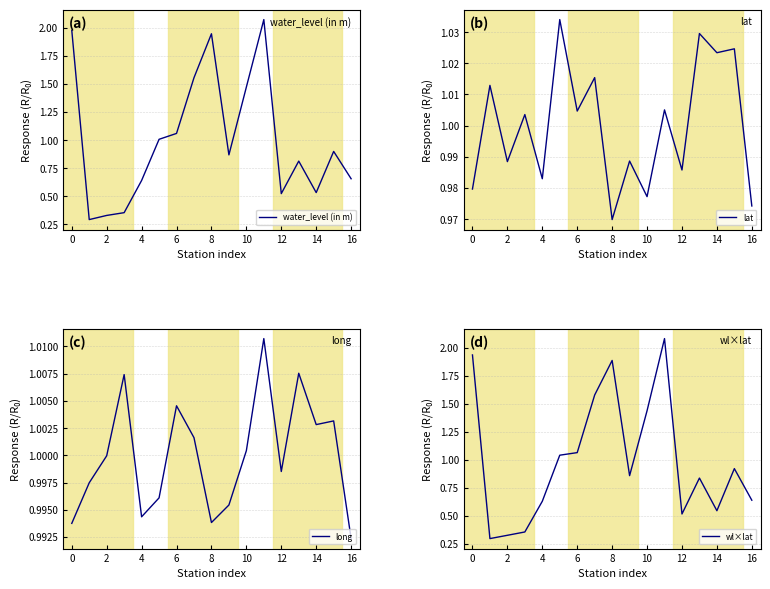

Is this an area chart (filled region under the line)?

No